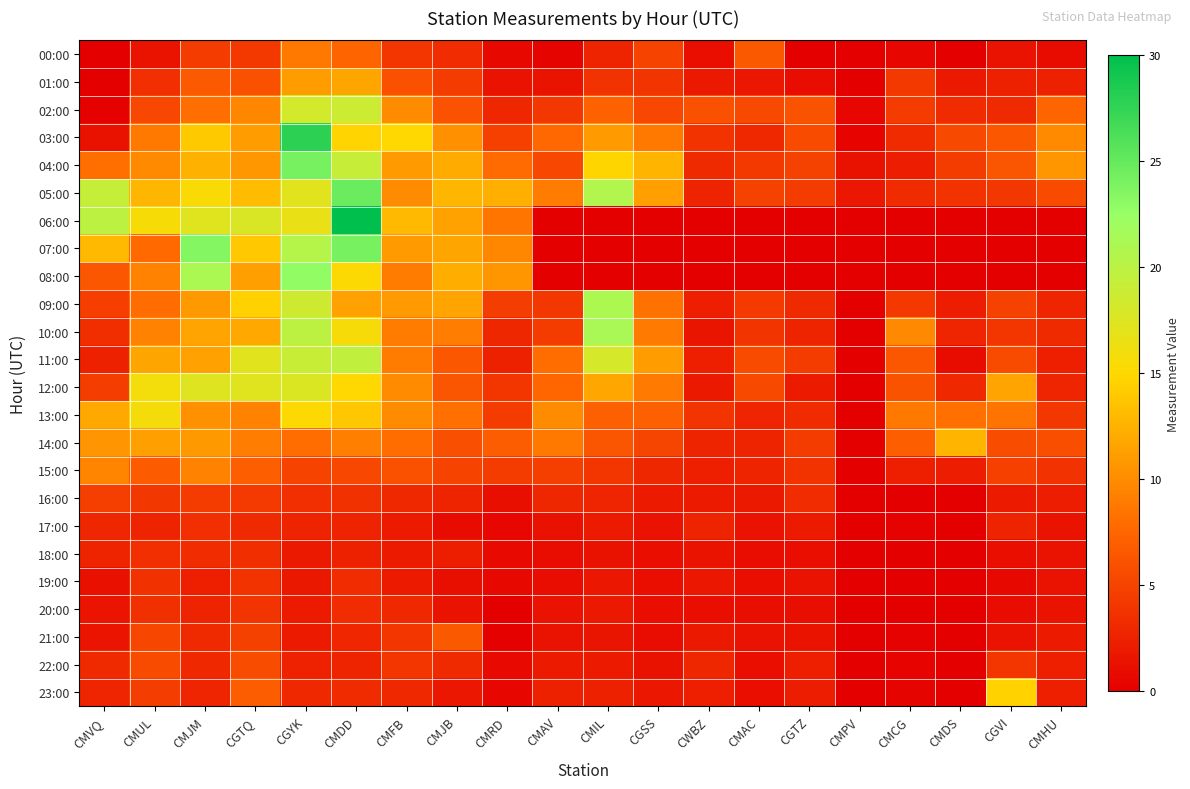

Reading right to left, list all the values displayed in this chart.

00:00: CMHU=0.9	CGVI=1.4	CMDS=0.0	CMCG=0.6	CMPV=0.0	CGTZ=0.0	CMAC=6.6	CWBZ=1.1	CGSS=5.0	CMIL=2.6	CMAV=0.4	CMRD=0.7	CMJB=3.3	CMFB=4.0	CMDD=7.5	CGYK=8.8	CGTQ=4.3	CMJM=4.4	CMUL=1.5	CMVQ=0.0
01:00: CMHU=2.5	CGVI=2.5	CMDS=1.9	CMCG=4.2	CMPV=0.0	CGTZ=1.0	CMAC=1.8	CWBZ=1.9	CGSS=3.9	CMIL=3.7	CMAV=1.5	CMRD=1.4	CMJB=4.3	CMFB=6.0	CMDD=11.6	CGYK=11.1	CGTQ=6.0	CMJM=6.7	CMUL=3.5	CMVQ=0.0
02:00: CMHU=7.4	CGVI=3.1	CMDS=3.2	CMCG=4.5	CMPV=0.6	CGTZ=6.1	CMAC=5.4	CWBZ=6.0	CGSS=5.3	CMIL=7.2	CMAV=4.1	CMRD=2.9	CMJB=6.0	CMFB=10.0	CMDD=18.8	CGYK=18.2	CGTQ=9.7	CMJM=8.1	CMUL=5.3	CMVQ=0.1
03:00: CMHU=9.9	CGVI=6.4	CMDS=5.4	CMCG=3.2	CMPV=0.3	CGTZ=5.6	CMAC=3.0	CWBZ=3.8	CGSS=8.8	CMIL=11.0	CMAV=7.6	CMRD=4.8	CMJB=10.3	CMFB=15.0	CMDD=14.8	CGYK=27.8	CGTQ=11.1	CMJM=14.1	CMUL=8.7	CMVQ=1.3
04:00: CMHU=10.7	CGVI=6.3	CMDS=4.4	CMCG=2.2	CMPV=1.3	CGTZ=4.9	CMAC=4.2	CWBZ=3.1	CGSS=12.7	CMIL=14.8	CMAV=5.3	CMRD=7.9	CMJB=12.1	CMFB=11.0	CMDD=19.2	CGYK=24.1	CGTQ=10.8	CMJM=12.4	CMUL=9.9	CMVQ=8.1
05:00: CMHU=5.6	CGVI=4.1	CMDS=3.8	CMCG=3.2	CMPV=1.8	CGTZ=4.4	CMAC=4.9	CWBZ=2.6	CGSS=11.3	CMIL=20.6	CMAV=9.0	CMRD=12.3	CMJB=12.8	CMFB=10.0	CMDD=24.7	CGYK=17.2	CGTQ=13.1	CMJM=15.4	CMUL=12.8	CMVQ=19.2
06:00: CMHU=0.0	CGVI=0.0	CMDS=0.0	CMCG=0.0	CMPV=0.0	CGTZ=0.0	CMAC=0.0	CWBZ=0.0	CGSS=0.0	CMIL=0.0	CMAV=0.0	CMRD=8.5	CMJB=11.5	CMFB=13.0	CMDD=29.9	CGYK=16.6	CGTQ=17.7	CMJM=17.2	CMUL=15.6	CMVQ=19.8
07:00: CMHU=0.0	CGVI=0.0	CMDS=0.0	CMCG=0.0	CMPV=0.0	CGTZ=0.0	CMAC=0.0	CWBZ=0.0	CGSS=0.0	CMIL=0.0	CMAV=0.0	CMRD=9.7	CMJB=11.7	CMFB=11.0	CMDD=24.1	CGYK=20.4	CGTQ=13.9	CMJM=23.5	CMUL=7.8	CMVQ=12.9
08:00: CMHU=0.0	CGVI=0.0	CMDS=0.0	CMCG=0.0	CMPV=0.0	CGTZ=0.0	CMAC=0.0	CWBZ=0.0	CGSS=0.0	CMIL=0.0	CMAV=0.0	CMRD=10.7	CMJB=12.3	CMFB=9.0	CMDD=15.2	CGYK=22.8	CGTQ=11.3	CMJM=21.1	CMUL=9.4	CMVQ=6.4
09:00: CMHU=2.8	CGVI=4.9	CMDS=2.2	CMCG=4.2	CMPV=0.0	CGTZ=3.1	CMAC=4.3	CWBZ=2.4	CGSS=8.3	CMIL=21.0	CMAV=4.1	CMRD=4.5	CMJB=11.6	CMFB=11.0	CMDD=11.4	CGYK=18.5	CGTQ=14.5	CMJM=10.9	CMUL=7.9	CMVQ=4.6
10:00: CMHU=3.1	CGVI=4.0	CMDS=2.8	CMCG=9.8	CMPV=0.0	CGTZ=2.7	CMAC=3.9	CWBZ=1.6	CGSS=8.9	CMIL=21.3	CMAV=4.5	CMRD=2.9	CMJB=9.0	CMFB=9.0	CMDD=15.6	CGYK=19.8	CGTQ=11.8	CMJM=11.6	CMUL=9.4	CMVQ=3.4
11:00: CMHU=2.3	CGVI=5.6	CMDS=0.9	CMCG=6.5	CMPV=0.0	CGTZ=4.5	CMAC=5.6	CWBZ=2.4	CGSS=11.1	CMIL=18.0	CMAV=8.0	CMRD=2.5	CMJB=6.4	CMFB=9.0	CMDD=19.5	CGYK=19.0	CGTQ=17.1	CMJM=11.4	CMUL=11.7	CMVQ=2.5
12:00: CMHU=2.8	CGVI=11.6	CMDS=3.0	CMCG=6.1	CMPV=0.0	CGTZ=2.0	CMAC=5.4	CWBZ=1.9	CGSS=8.9	CMIL=11.8	CMAV=7.5	CMRD=4.0	CMJB=6.3	CMFB=10.0	CMDD=15.0	CGYK=17.6	CGTQ=17.3	CMJM=17.4	CMUL=15.8	CMVQ=4.5
13:00: CMHU=4.1	CGVI=8.4	CMDS=8.2	CMCG=8.8	CMPV=0.0	CGTZ=3.2	CMAC=2.8	CWBZ=3.9	CGSS=7.1	CMIL=7.1	CMAV=10.0	CMRD=4.5	CMJB=8.2	CMFB=10.0	CMDD=13.8	CGYK=15.2	CGTQ=9.5	CMJM=10.3	CMUL=15.8	CMVQ=11.9
14:00: CMHU=5.8	CGVI=5.7	CMDS=12.6	CMCG=7.0	CMPV=0.0	CGTZ=4.4	CMAC=2.6	CWBZ=2.6	CGSS=5.1	CMIL=6.3	CMAV=8.8	CMRD=6.9	CMJB=5.9	CMFB=8.0	CMDD=9.2	CGYK=8.0	CGTQ=9.1	CMJM=10.9	CMUL=11.3	CMVQ=10.6
15:00: CMHU=3.7	CGVI=4.8	CMDS=2.2	CMCG=2.4	CMPV=0.0	CGTZ=3.8	CMAC=2.6	CWBZ=2.4	CGSS=2.9	CMIL=4.0	CMAV=4.7	CMRD=4.4	CMJB=5.1	CMFB=6.0	CMDD=5.3	CGYK=5.0	CGTQ=6.9	CMJM=9.5	CMUL=6.8	CMVQ=9.5
16:00: CMHU=2.2	CGVI=2.1	CMDS=0.0	CMCG=0.1	CMPV=0.0	CGTZ=3.3	CMAC=1.9	CWBZ=2.1	CGSS=2.1	CMIL=2.8	CMAV=2.9	CMRD=1.2	CMJB=2.6	CMFB=3.0	CMDD=3.7	CGYK=3.5	CGTQ=4.3	CMJM=4.5	CMUL=4.1	CMVQ=4.7
17:00: CMHU=1.5	CGVI=2.7	CMDS=0.0	CMCG=0.2	CMPV=0.0	CGTZ=2.1	CMAC=1.4	CWBZ=2.6	CGSS=1.4	CMIL=2.1	CMAV=1.3	CMRD=0.5	CMJB=1.0	CMFB=2.0	CMDD=2.6	CGYK=2.6	CGTQ=3.1	CMJM=3.5	CMUL=2.7	CMVQ=2.9
18:00: CMHU=1.4	CGVI=1.1	CMDS=0.0	CMCG=0.0	CMPV=0.0	CGTZ=1.1	CMAC=1.0	CWBZ=1.5	CGSS=1.1	CMIL=1.3	CMAV=1.0	CMRD=0.8	CMJB=2.3	CMFB=2.0	CMDD=2.4	CGYK=1.9	CGTQ=3.5	CMJM=3.3	CMUL=3.5	CMVQ=2.7
19:00: CMHU=1.4	CGVI=0.7	CMDS=0.0	CMCG=0.0	CMPV=0.0	CGTZ=1.4	CMAC=1.1	CWBZ=1.8	CGSS=1.1	CMIL=1.7	CMAV=1.0	CMRD=0.7	CMJB=1.1	CMFB=2.0	CMDD=3.3	CGYK=1.9	CGTQ=3.8	CMJM=2.3	CMUL=3.7	CMVQ=1.3
20:00: CMHU=1.5	CGVI=1.0	CMDS=0.0	CMCG=0.1	CMPV=0.0	CGTZ=1.2	CMAC=1.2	CWBZ=1.1	CGSS=1.1	CMIL=1.9	CMAV=1.4	CMRD=0.1	CMJB=1.5	CMFB=3.0	CMDD=3.3	CGYK=2.0	CGTQ=4.0	CMJM=2.7	CMUL=3.6	CMVQ=1.6
21:00: CMHU=2.0	CGVI=1.4	CMDS=0.0	CMCG=0.2	CMPV=0.0	CGTZ=1.5	CMAC=1.4	CWBZ=1.9	CGSS=1.0	CMIL=1.6	CMAV=1.4	CMRD=0.1	CMJB=6.6	CMFB=4.0	CMDD=2.9	CGYK=2.0	CGTQ=4.8	CMJM=3.1	CMUL=5.2	CMVQ=1.5
22:00: CMHU=2.3	CGVI=4.0	CMDS=0.0	CMCG=0.3	CMPV=0.0	CGTZ=2.3	CMAC=1.1	CWBZ=2.9	CGSS=1.3	CMIL=2.0	CMAV=2.0	CMRD=0.8	CMJB=3.1	CMFB=4.0	CMDD=2.7	CGYK=2.6	CGTQ=5.7	CMJM=3.0	CMUL=5.6	CMVQ=3.1
23:00: CMHU=2.3	CGVI=14.6	CMDS=0.0	CMCG=0.4	CMPV=0.0	CGTZ=2.2	CMAC=1.1	CWBZ=2.3	CGSS=1.7	CMIL=2.5	CMAV=2.5	CMRD=0.6	CMJB=1.7	CMFB=3.0	CMDD=3.3	CGYK=3.0	CGTQ=6.9	CMJM=2.8	CMUL=4.6	CMVQ=2.8